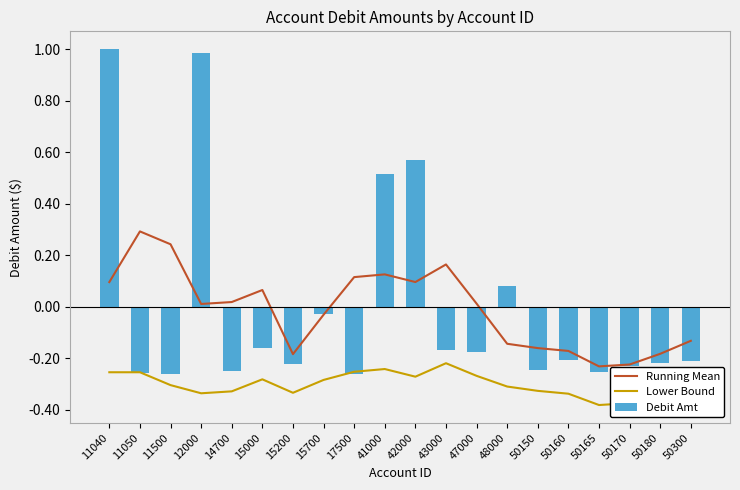

At 12000, list the series in order from smallest to largest.

Lower Bound, Running Mean, Debit Amt